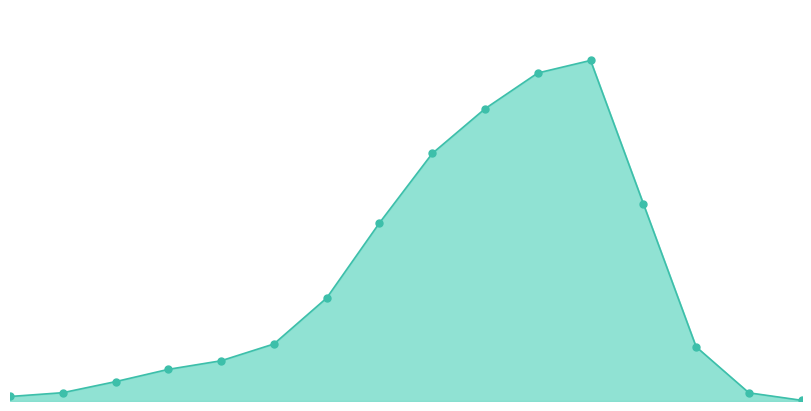

At which category is the sum across all series the highest?

70-74